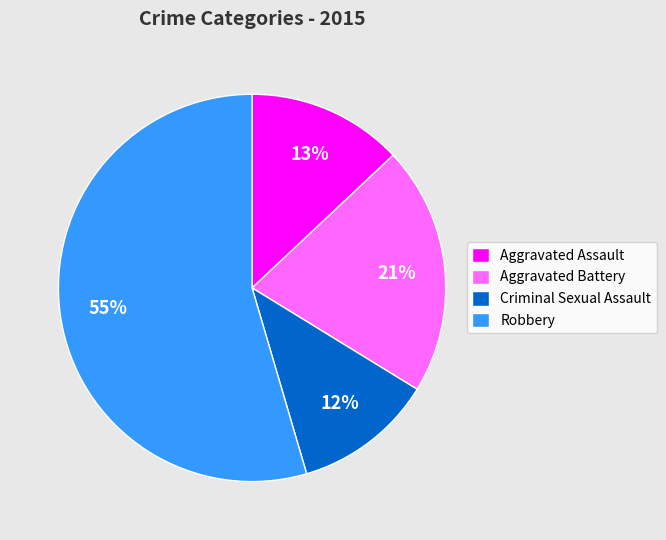

Rank the categories by value from highest to lowest.

Robbery, Aggravated Battery, Aggravated Assault, Criminal Sexual Assault